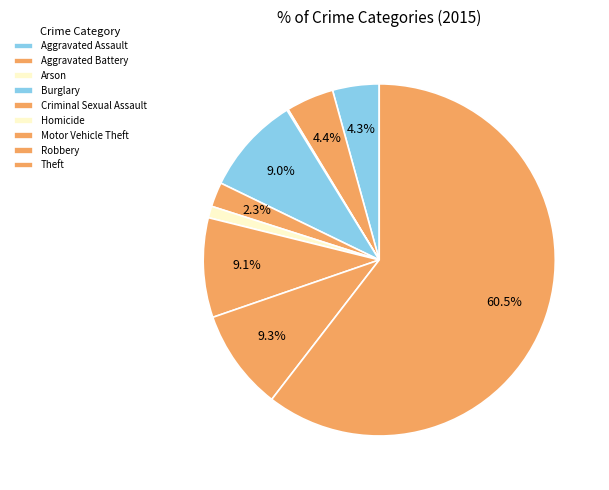

What is the total percentage of Robbery and Aggravated Assault?

13.5%